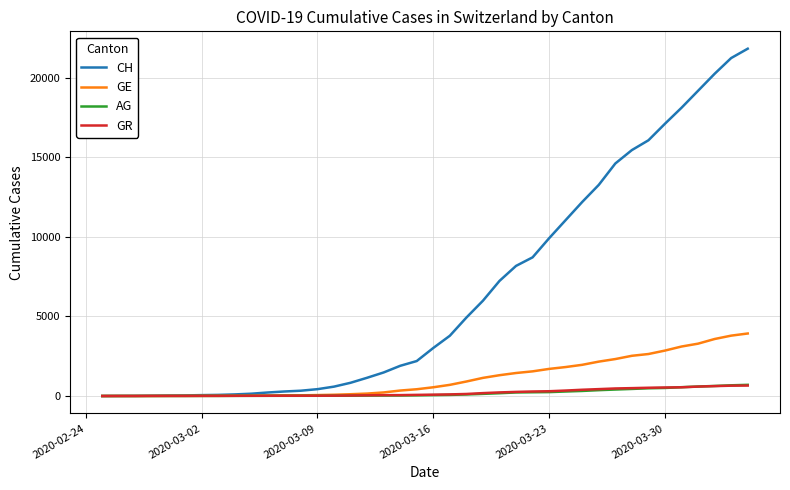

Which series has the widest spread of values?

CH